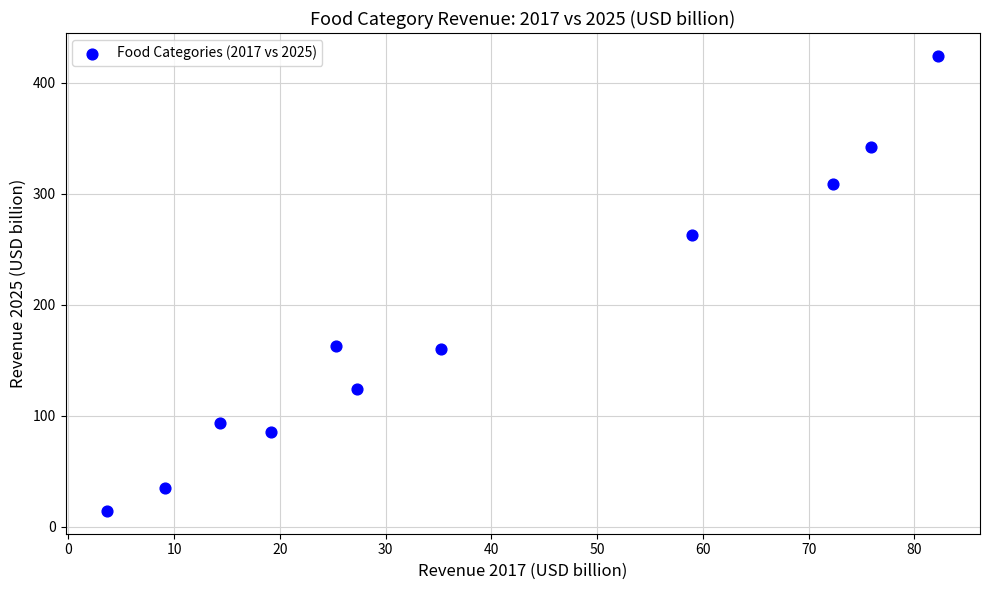

What is the average X value?

38.5